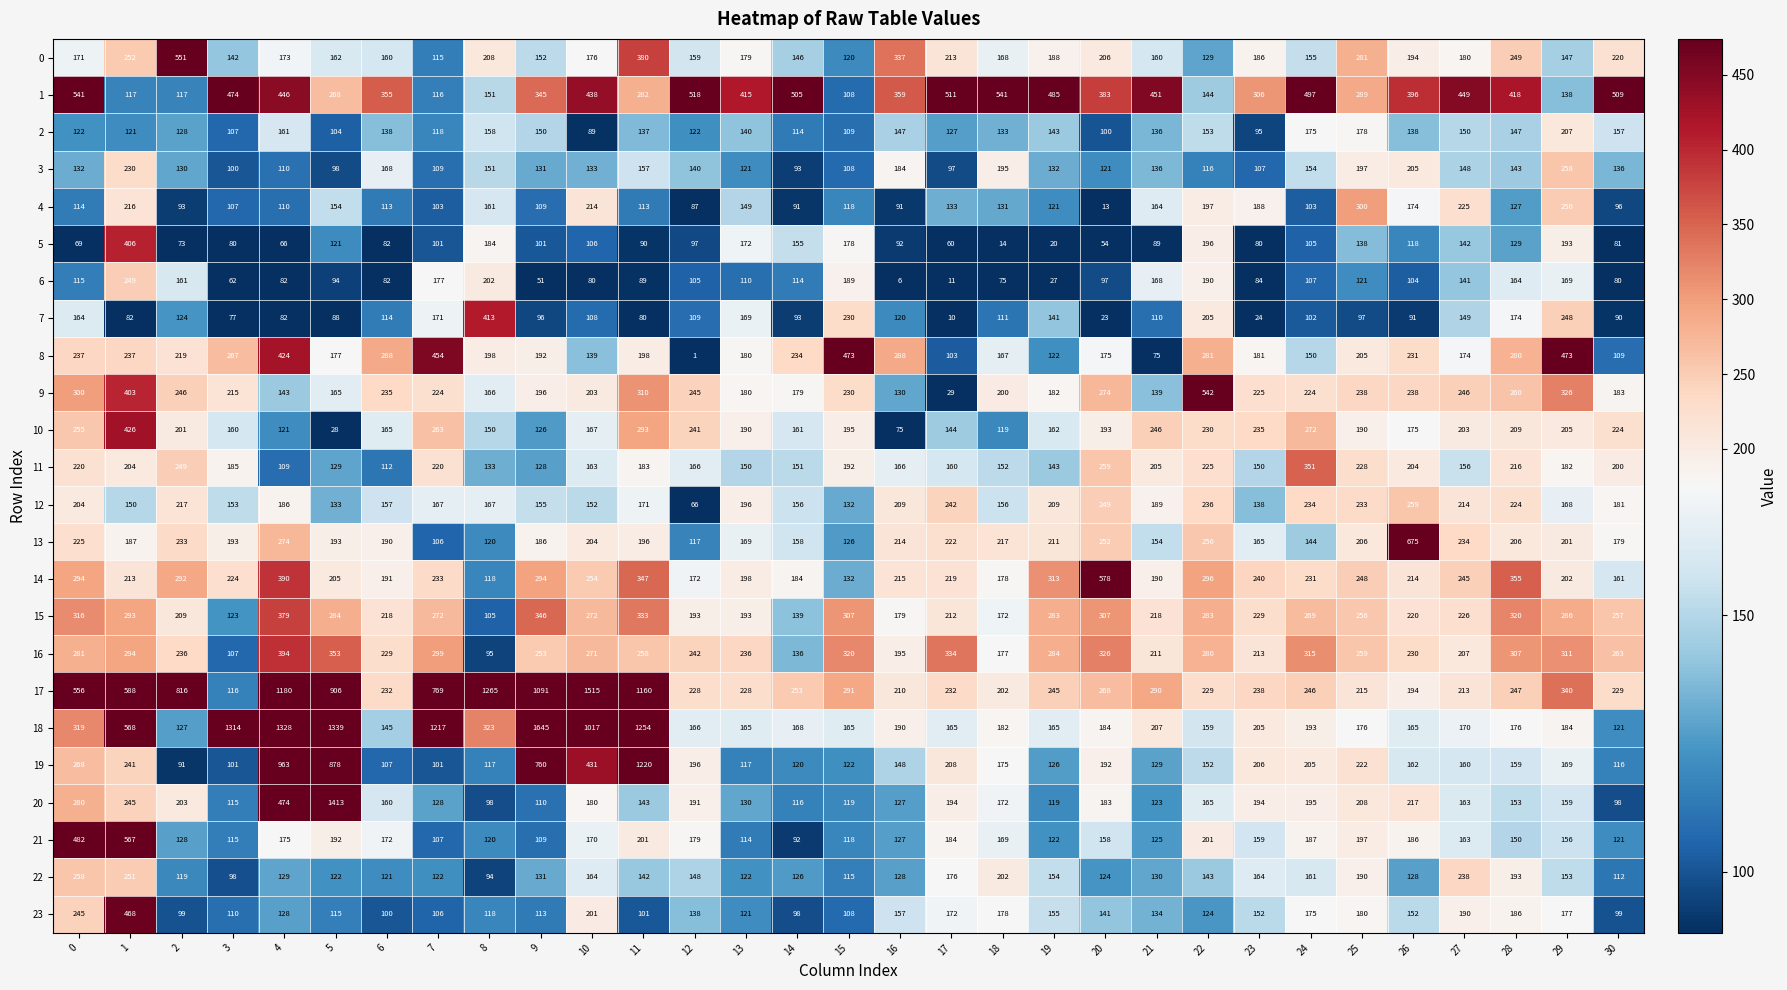

At how many categories does at least one series exceed 48?

31